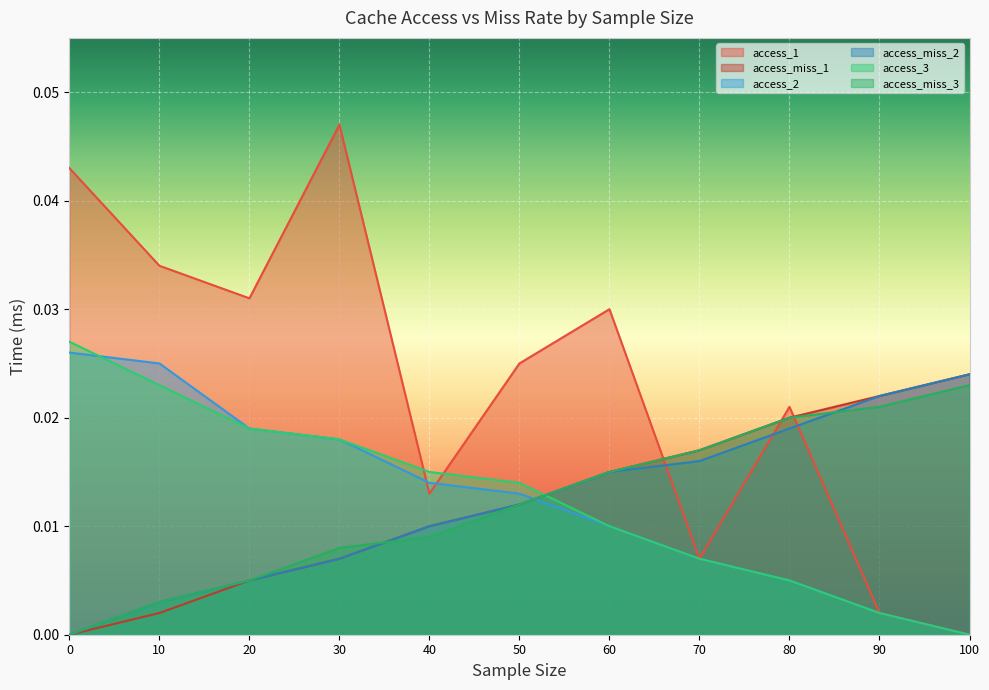

What is the sum of all access_miss_1 values?

0.1